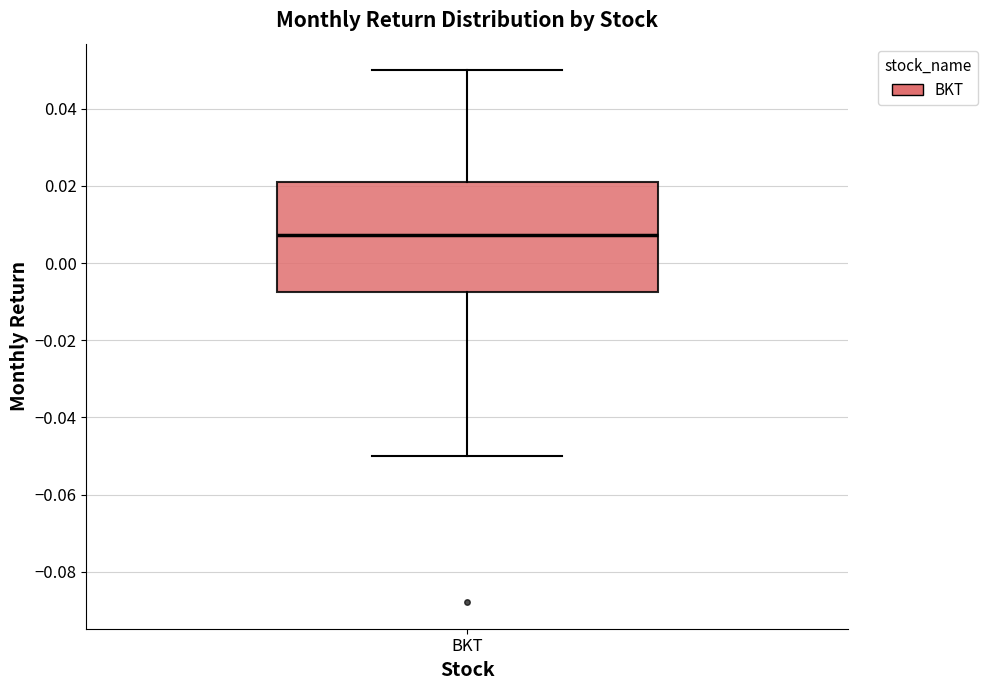

Read this box plot against the y-axis: the position of the median line, the range covered by the box, and the ends of both whiskers. The values are not printed on the chart, so give them approximately, as read against the axis.

median 0.008, box -0.008 to 0.022, whiskers -0.050 to 0.050